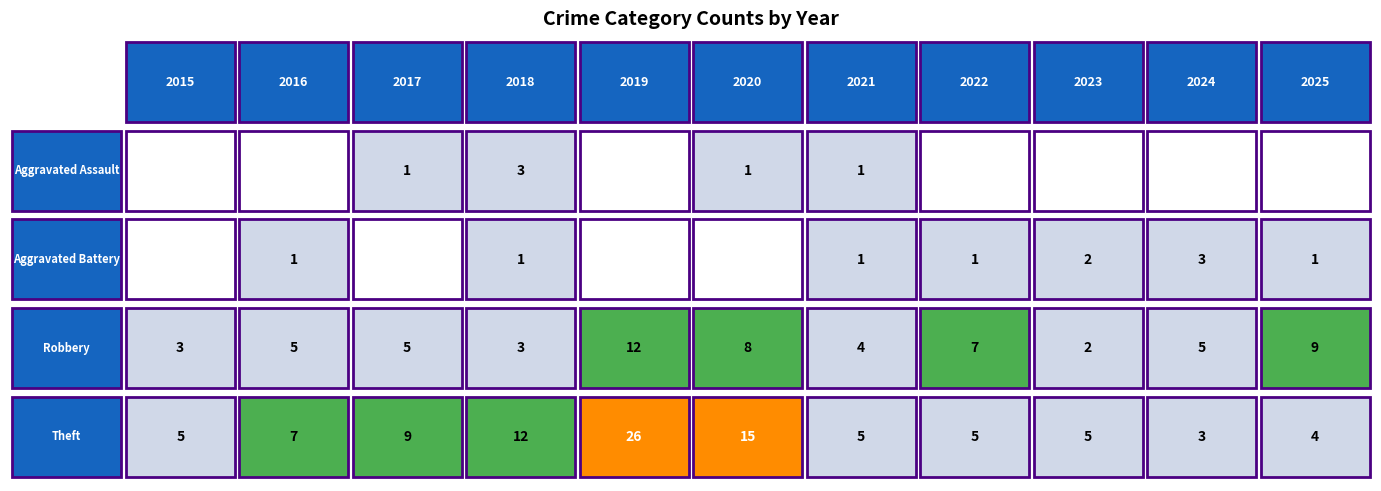

Count the number of data series in this chart.

4